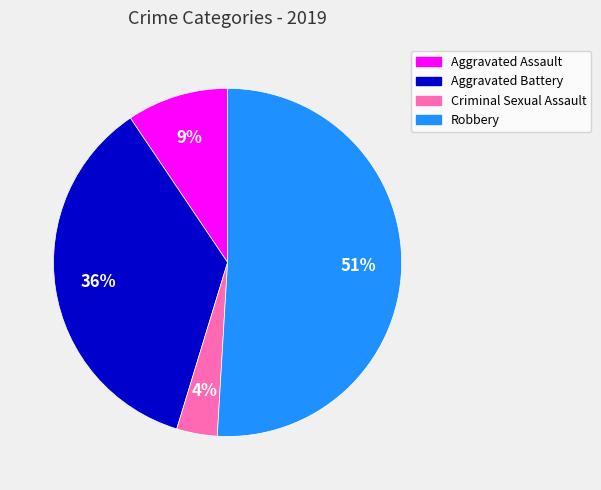

Rank the categories by value from highest to lowest.

Robbery, Aggravated Battery, Aggravated Assault, Criminal Sexual Assault